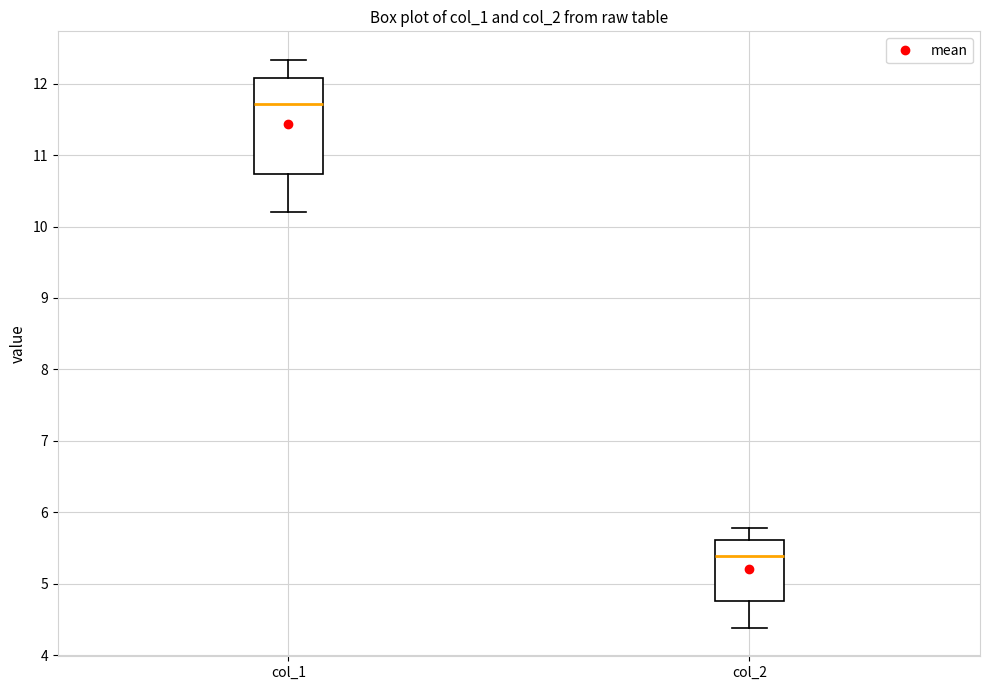

Where does the upper whisker of the box for col_1 end on the y-axis? The values are not printed on the chart, so give them approximately, as read against the axis.

12.3